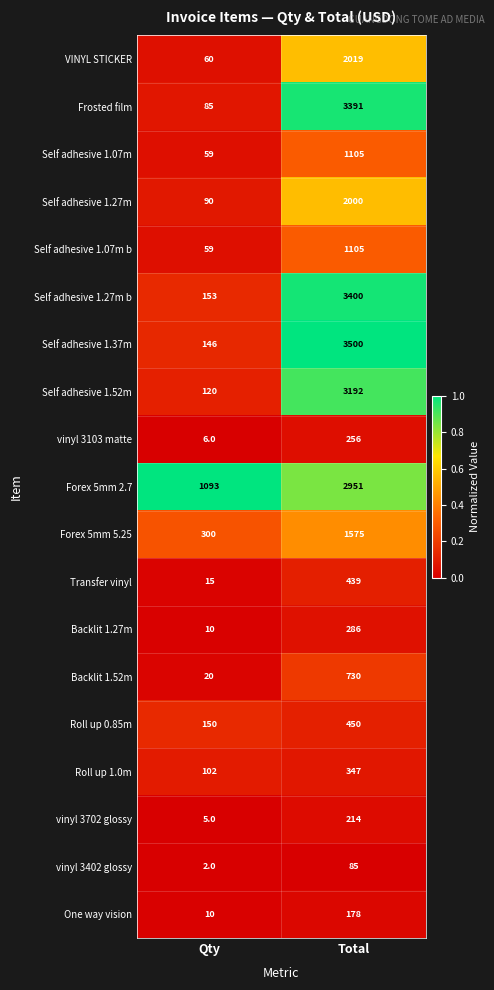

What value does the VINYL STICKER series have at Qty?

60